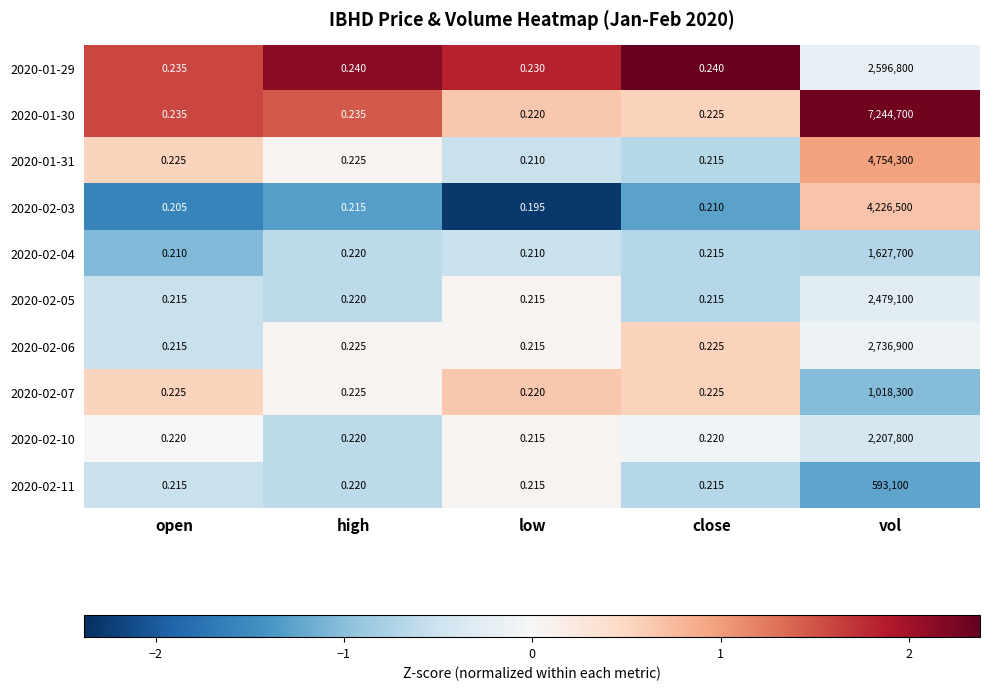

At which category is the sum across all series the highest?

vol